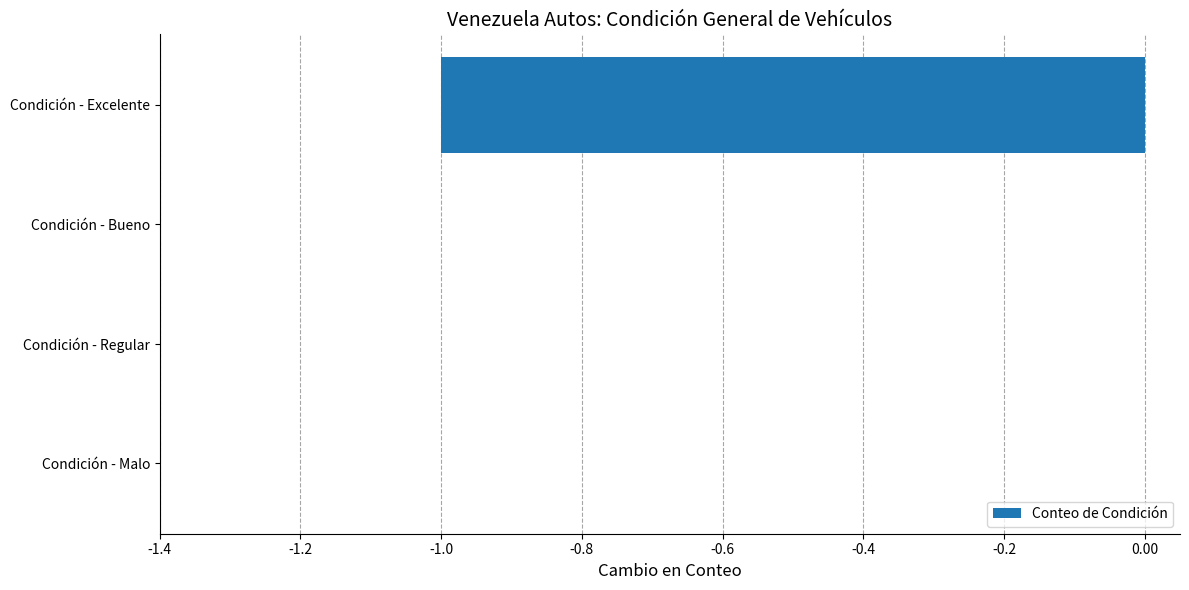

Are the bars grouped side by side (vs. stacked)?

No